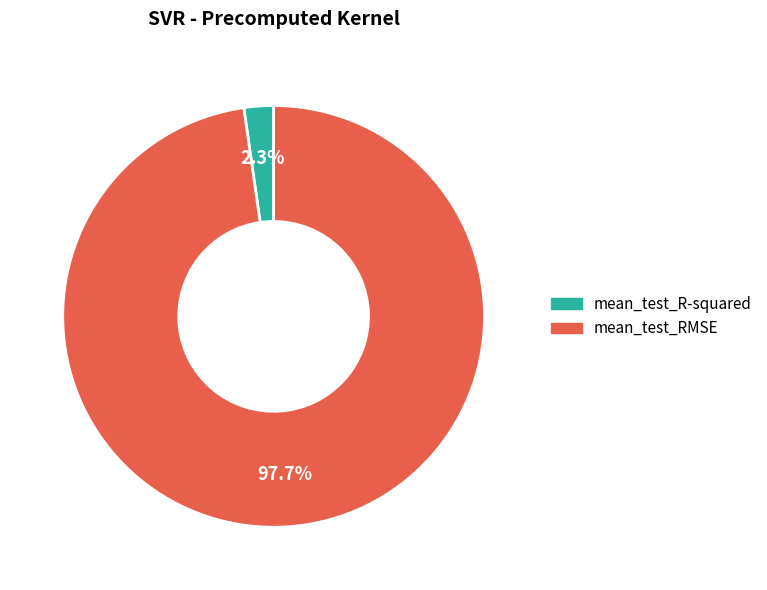

Rank the categories by value from lowest to highest.

mean_test_R-squared, mean_test_RMSE